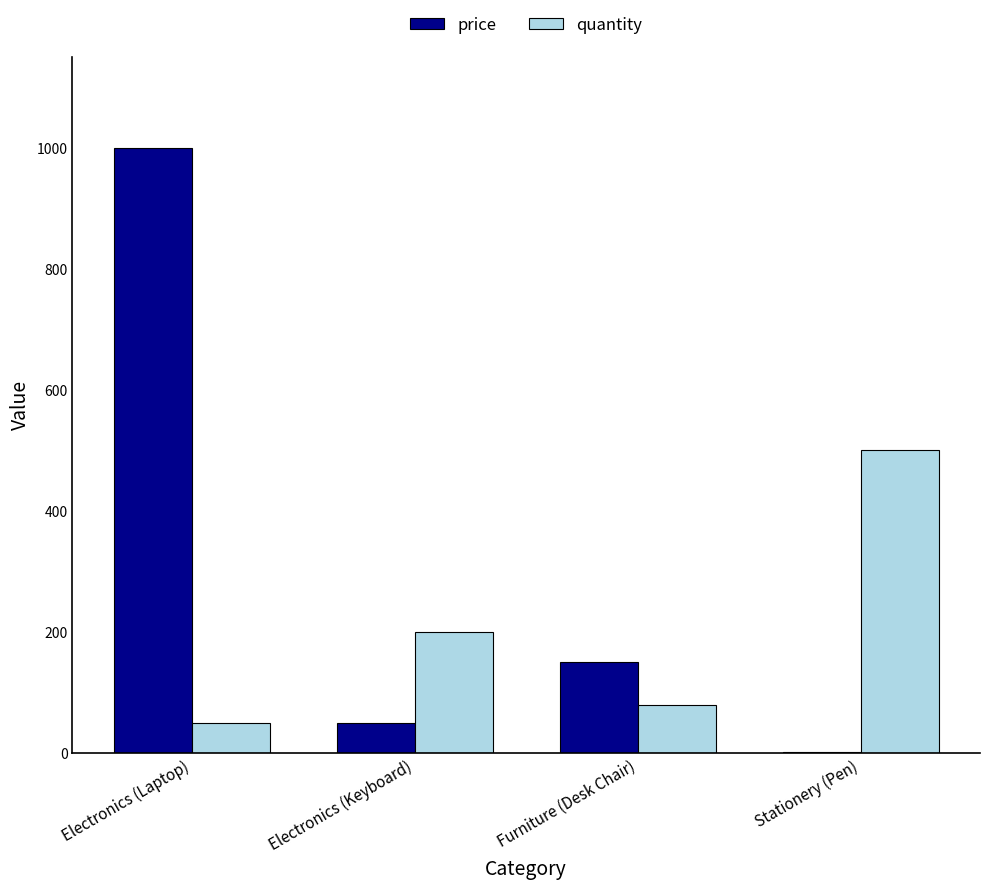

What are all the series names shown in the legend?

price, quantity